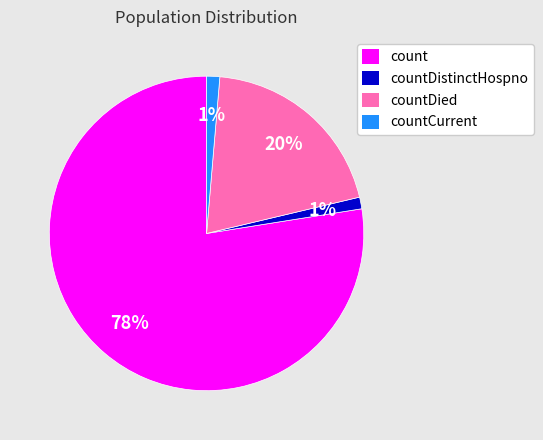

True or false: countDistinctHospno accounts for 6% of the total.

False